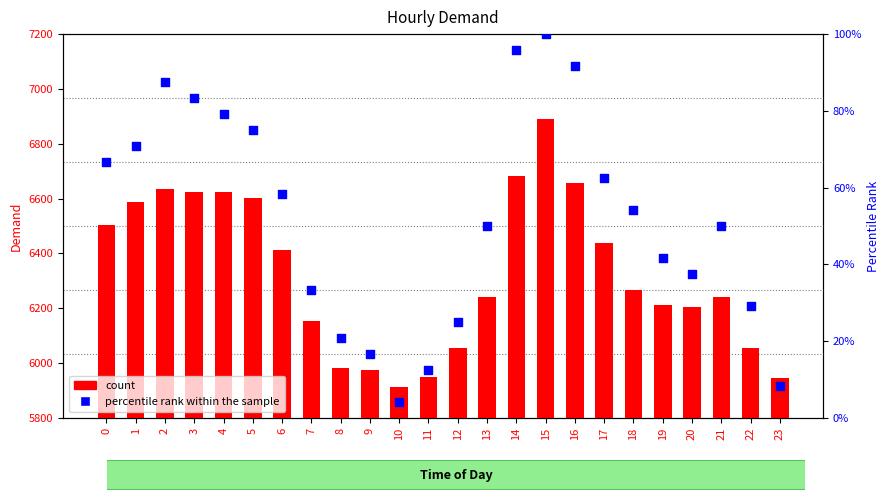

What is the total value across all series at 9?

5992.7